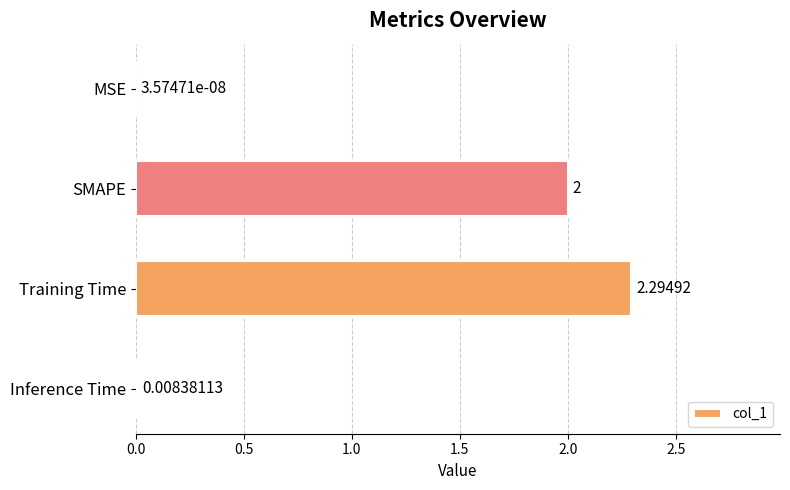

What is the change in value from SMAPE to Inference Time?

-2.0